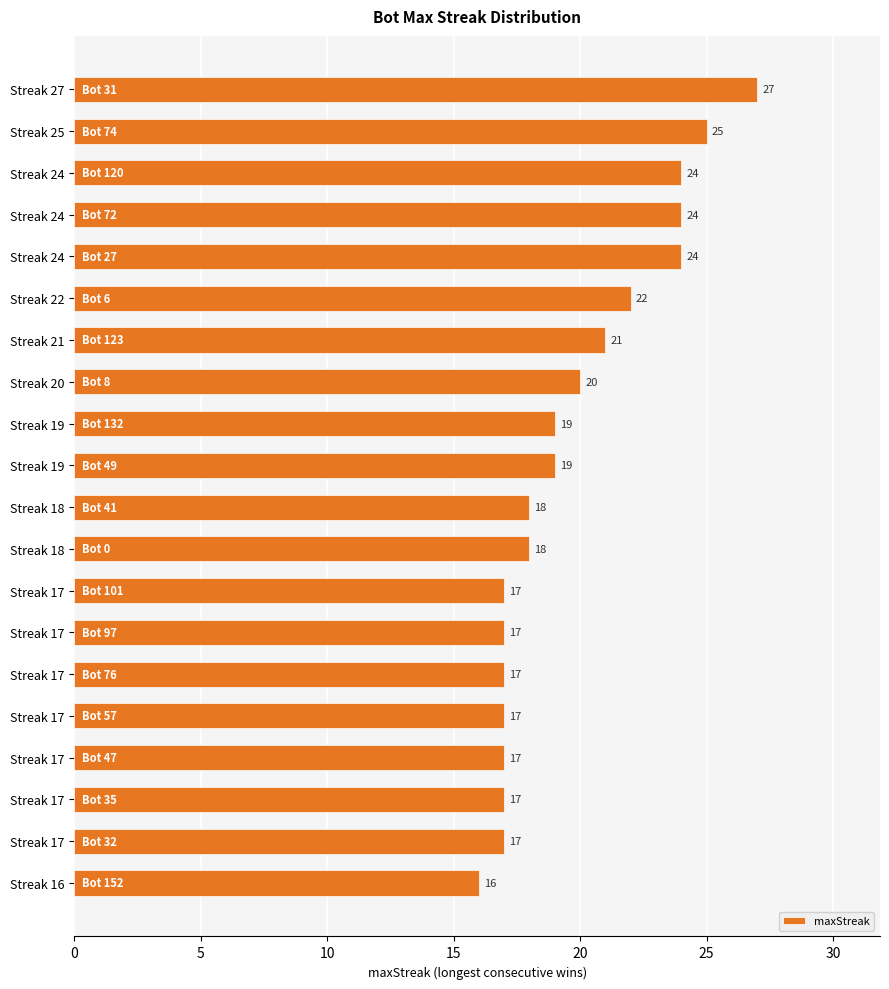

What is the difference between the maximum and second lowest values?

10